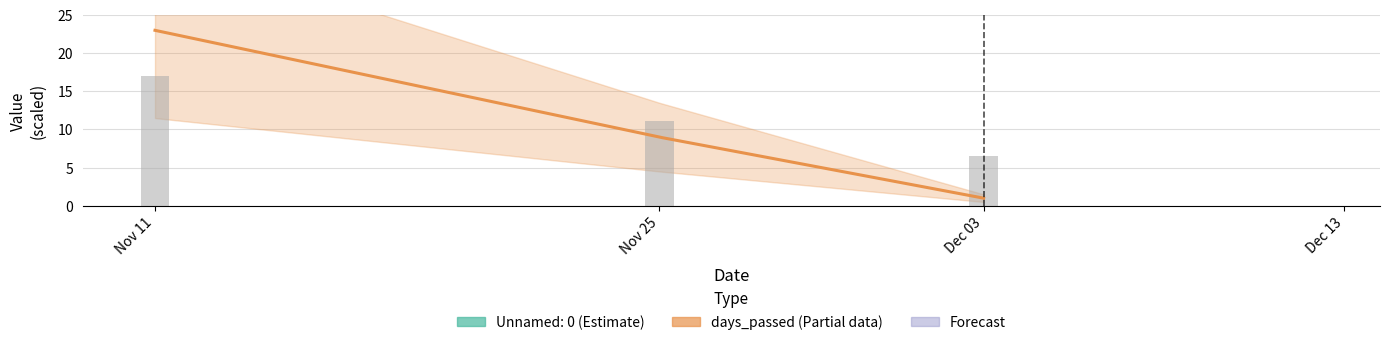

What is the sum of all days_passed values?

44